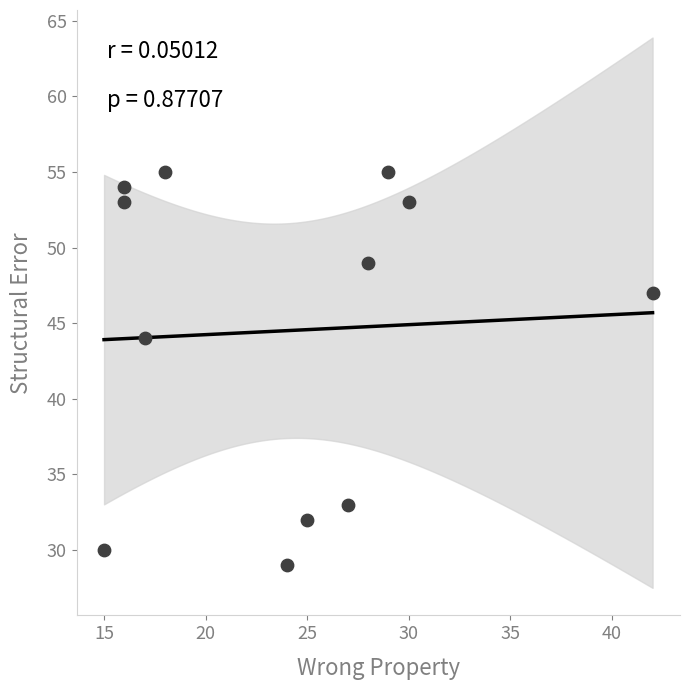

What is the range of Y values (max minus min)?

26